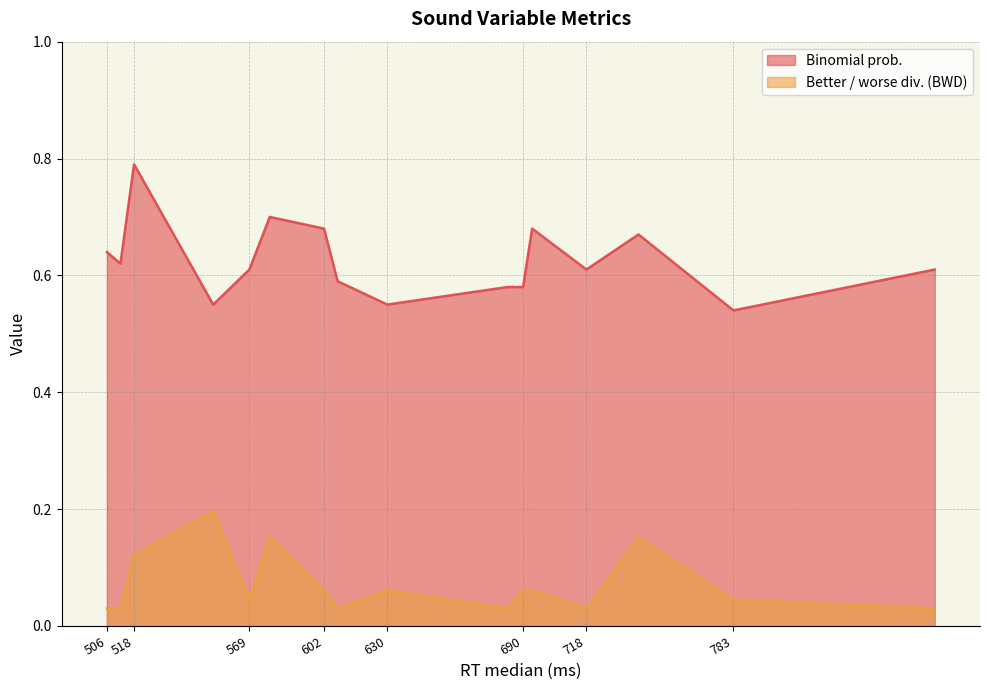

Which series has the widest spread of values?

Binomial prob.